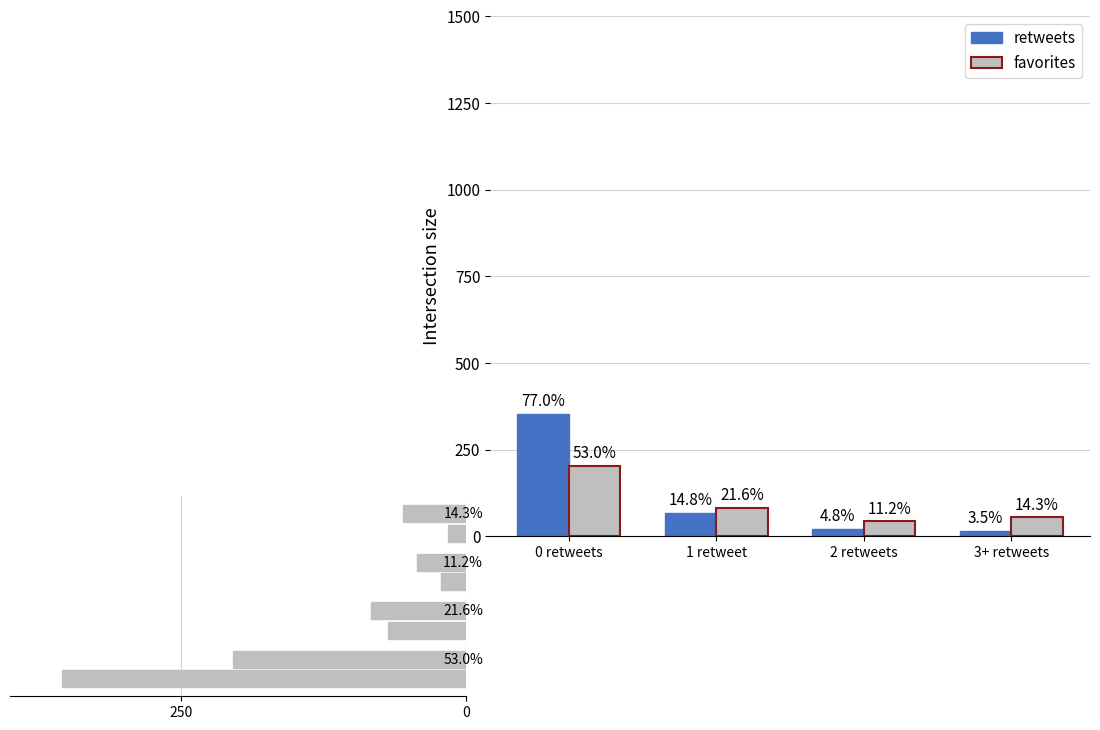

What is the difference between the maximum and minimum values in the retweets series?

338